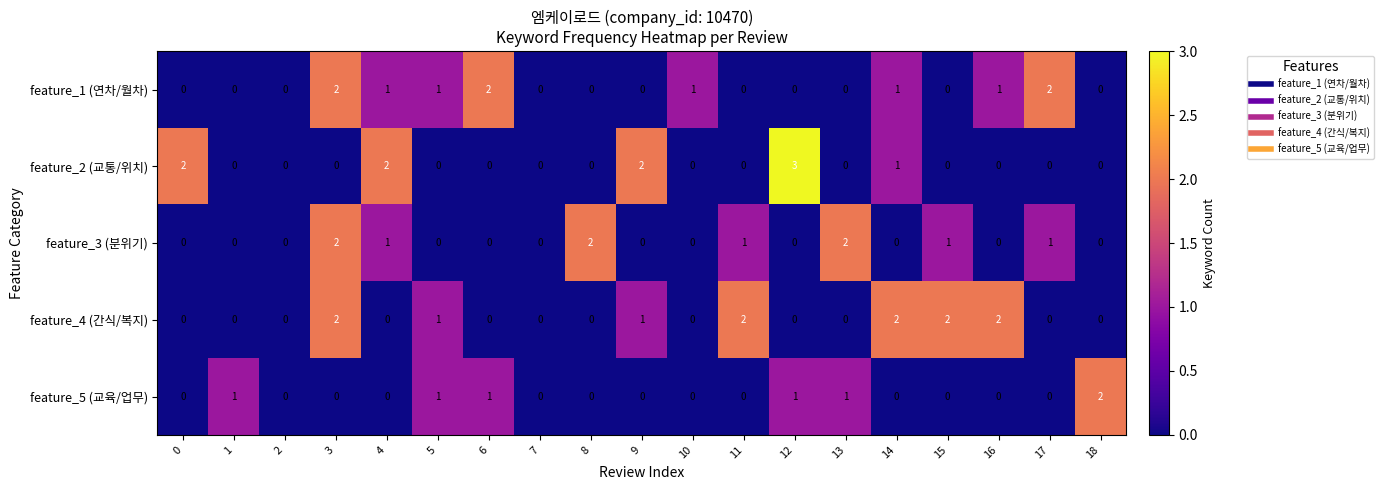

Which series has the largest total across all categories?

feature_4 (간식/복지)